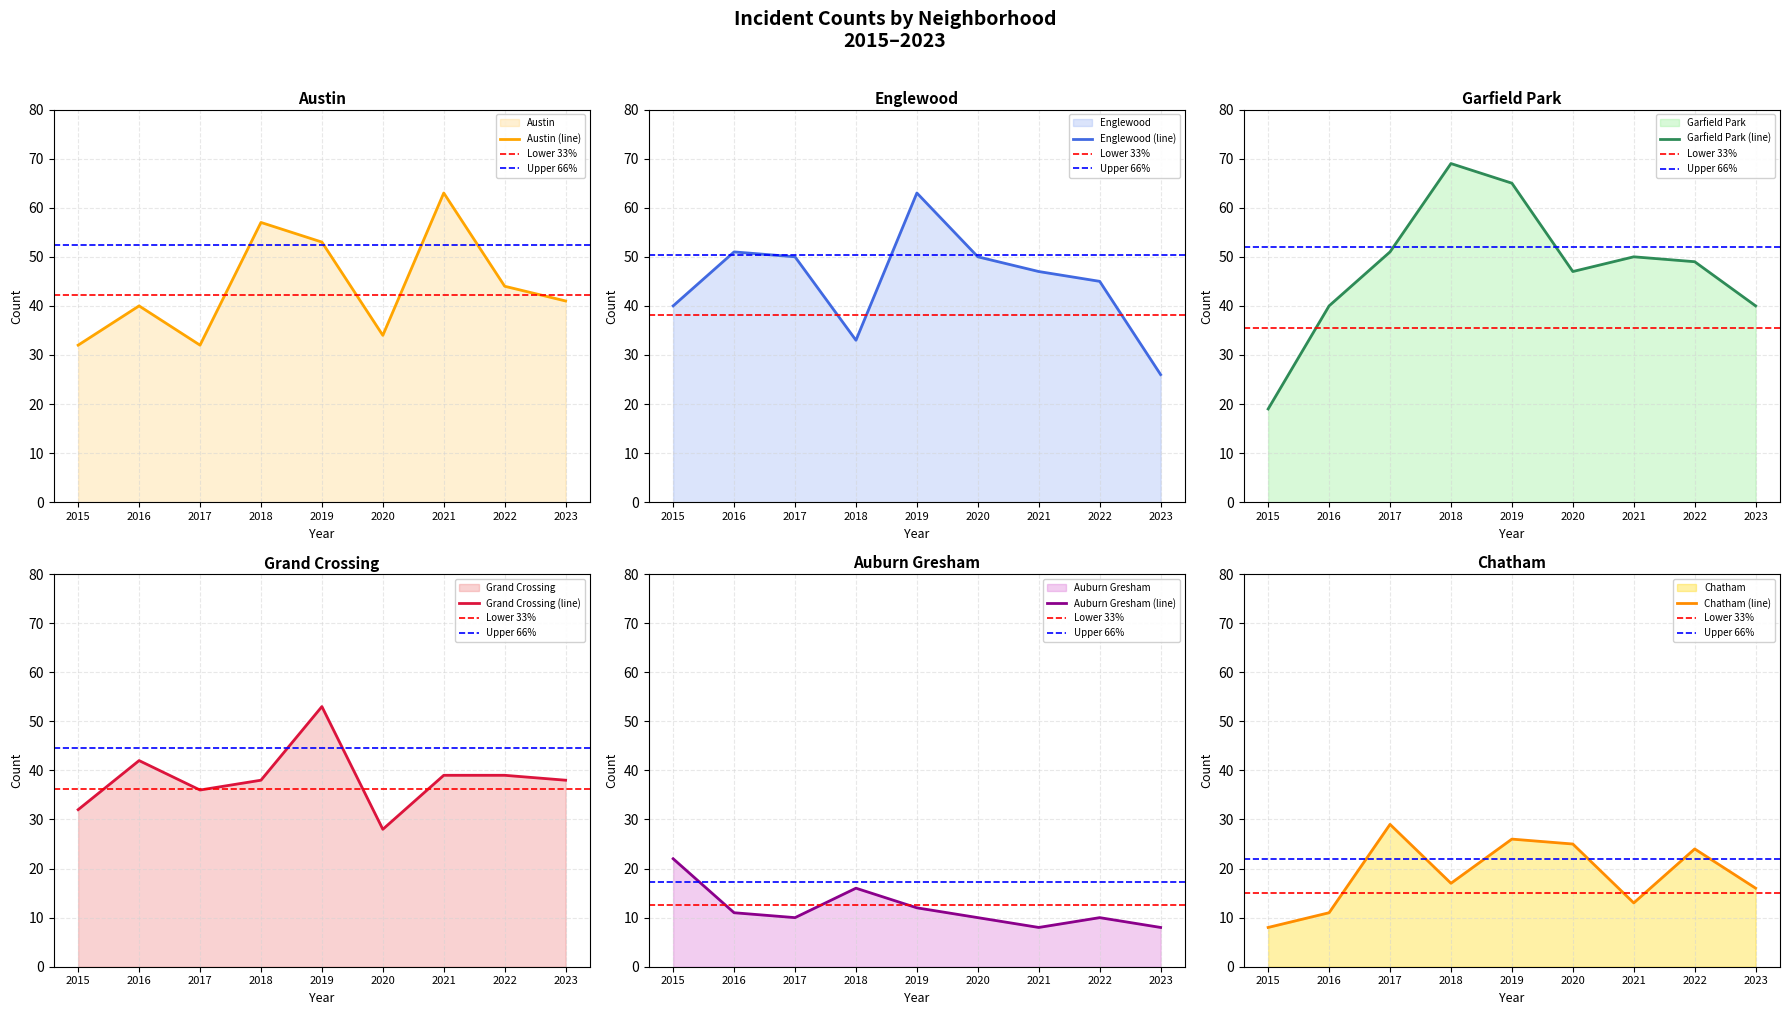

At which category is the sum across all series the highest?

2019